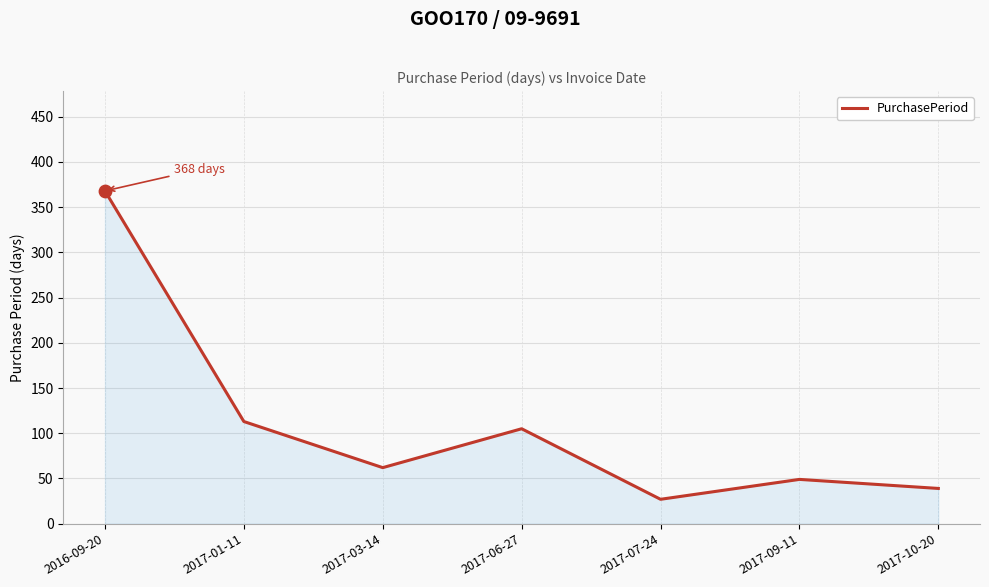

What is the change in value from 2017-03-14 to 2017-10-20?

-23